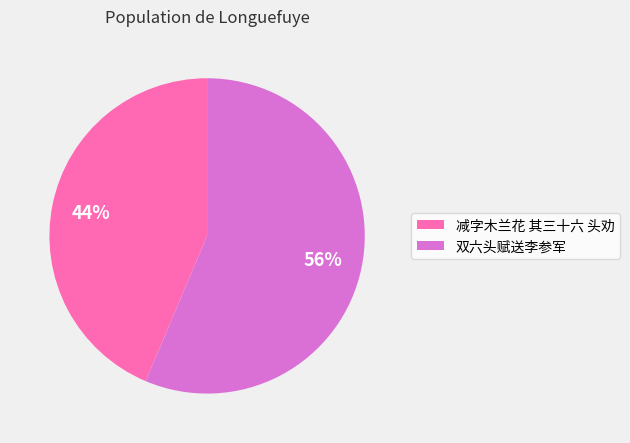

True or false: 双六头赋送李参军 accounts for 66% of the total.

False